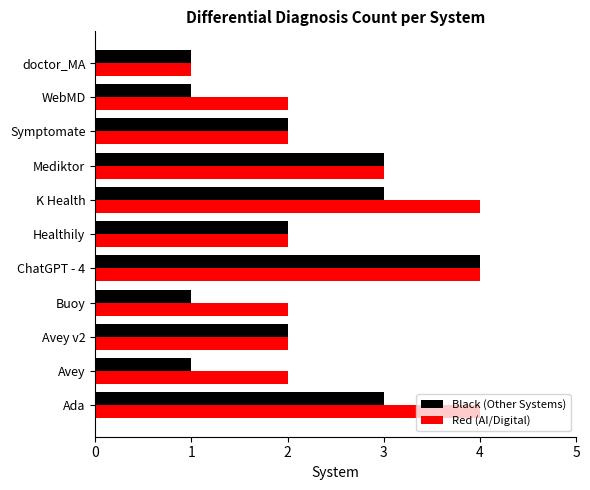

True or false: Red (AI/Digital) has a value of 1 at WebMD.

False